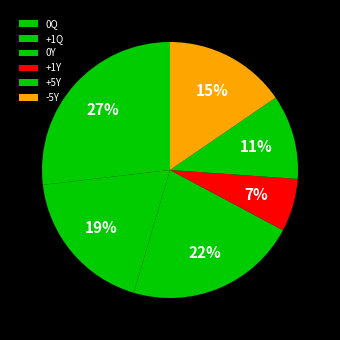

To the nearest percent, what percentage of the pie is +5Y?

11%